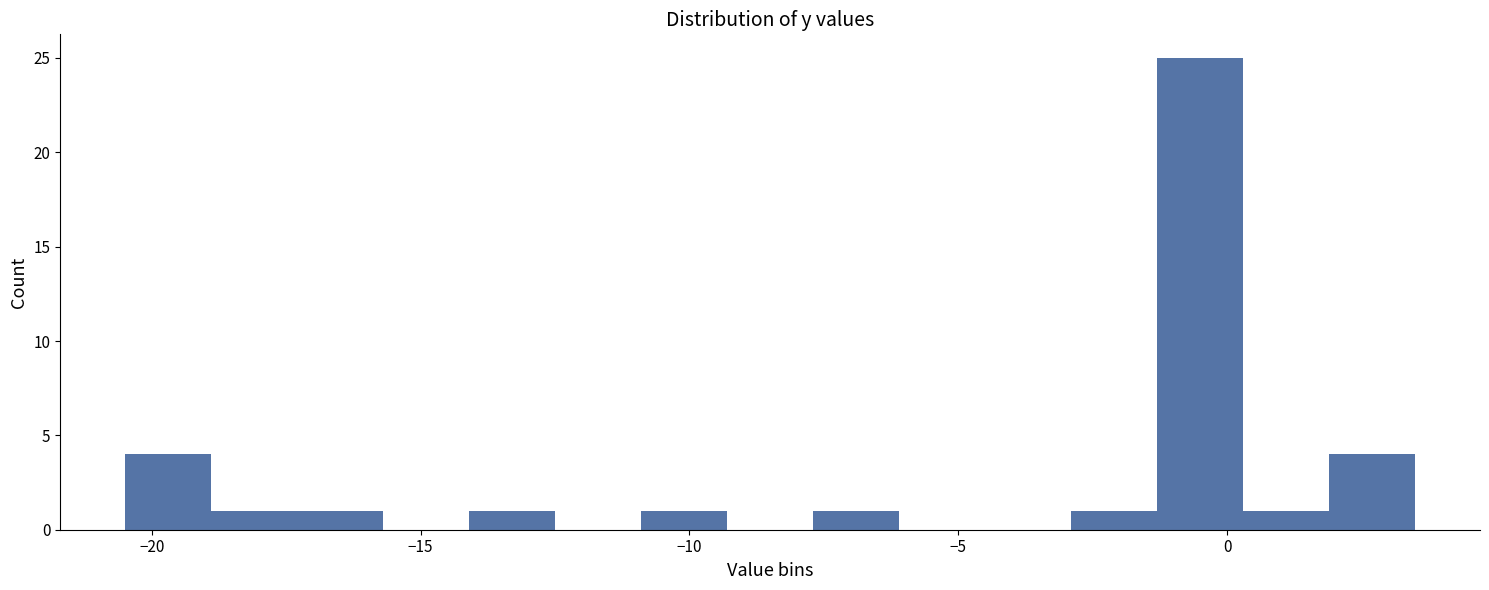

Read against the x-axis, roughly where is the centre of the tallest bar?

-0.5